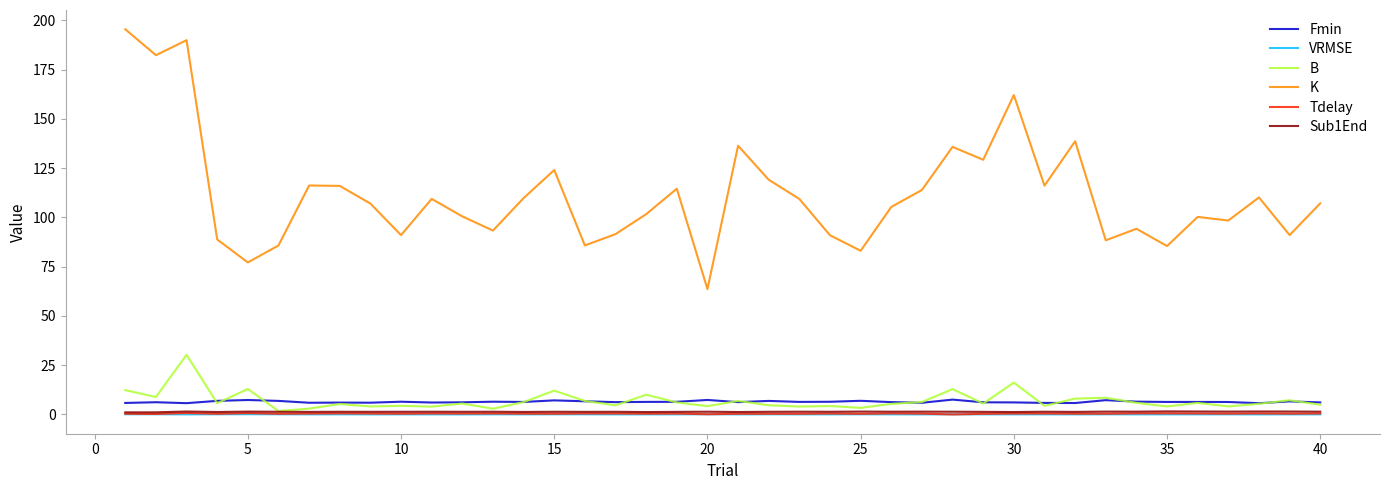

What is the greatest value displayed?

195.4